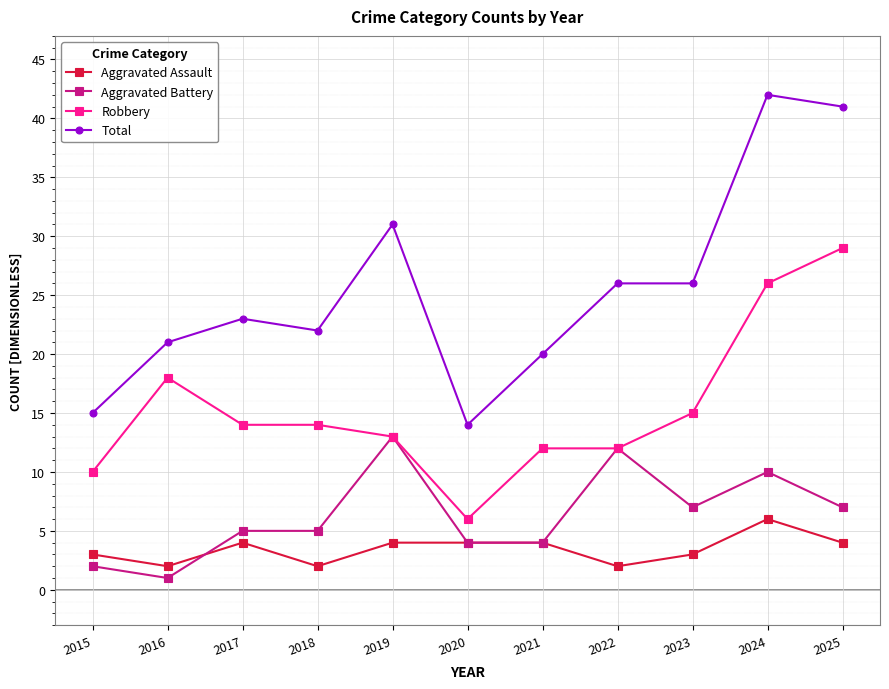

Reading left to right, what are all the values shown in this chart?

Aggravated Assault: 3	2	4	2	4	4	4	2	3	6	4
Aggravated Battery: 2	1	5	5	13	4	4	12	7	10	7
Robbery: 10	18	14	14	13	6	12	12	15	26	29
Total: 15	21	23	22	31	14	20	26	26	42	41